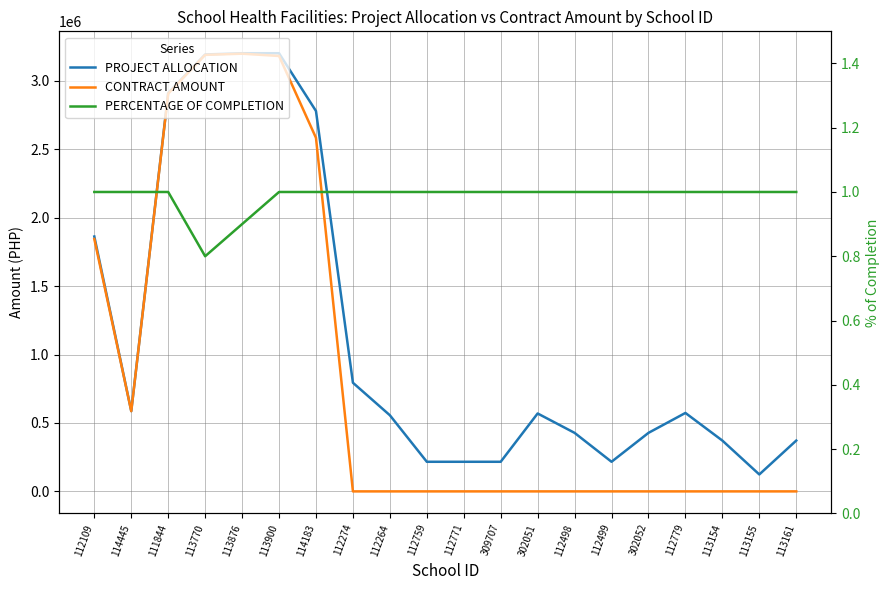

How many data points in PERCENTAGE OF COMPLETION are less than 1?

2